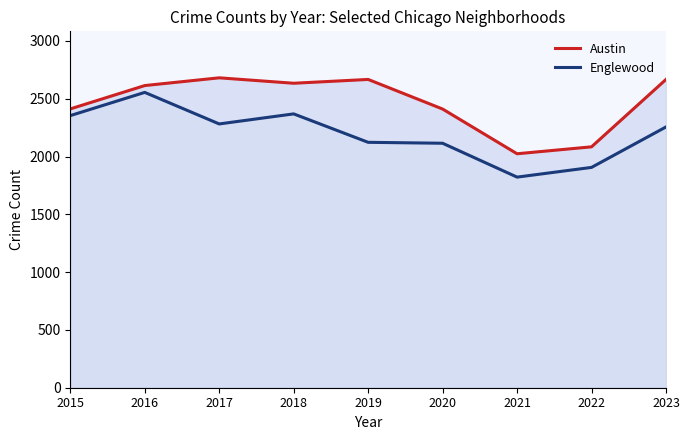

True or false: Englewood and Austin cross at least once.

False